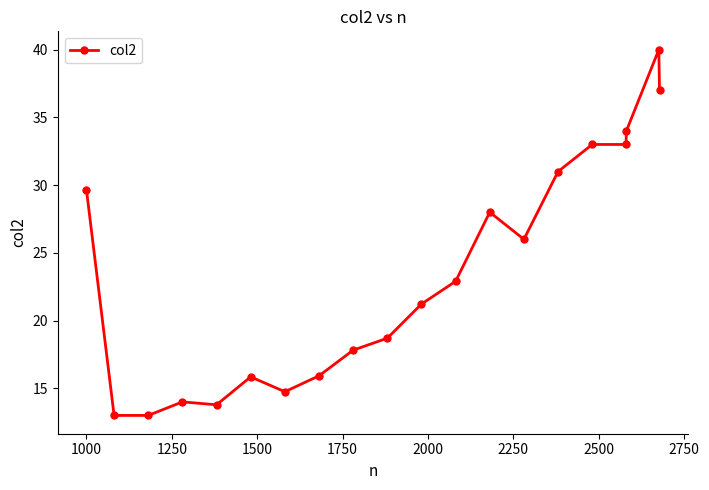

What is the value of the 3rd point from the left?

13.0